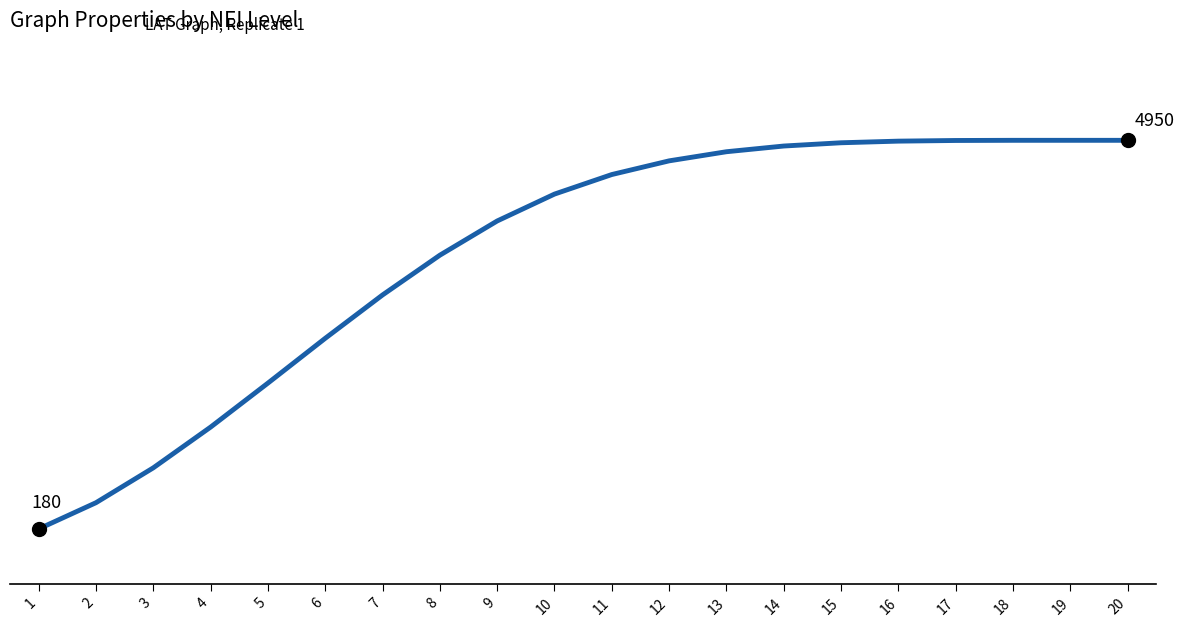

What is the change in value from 6 to 13?

+2290